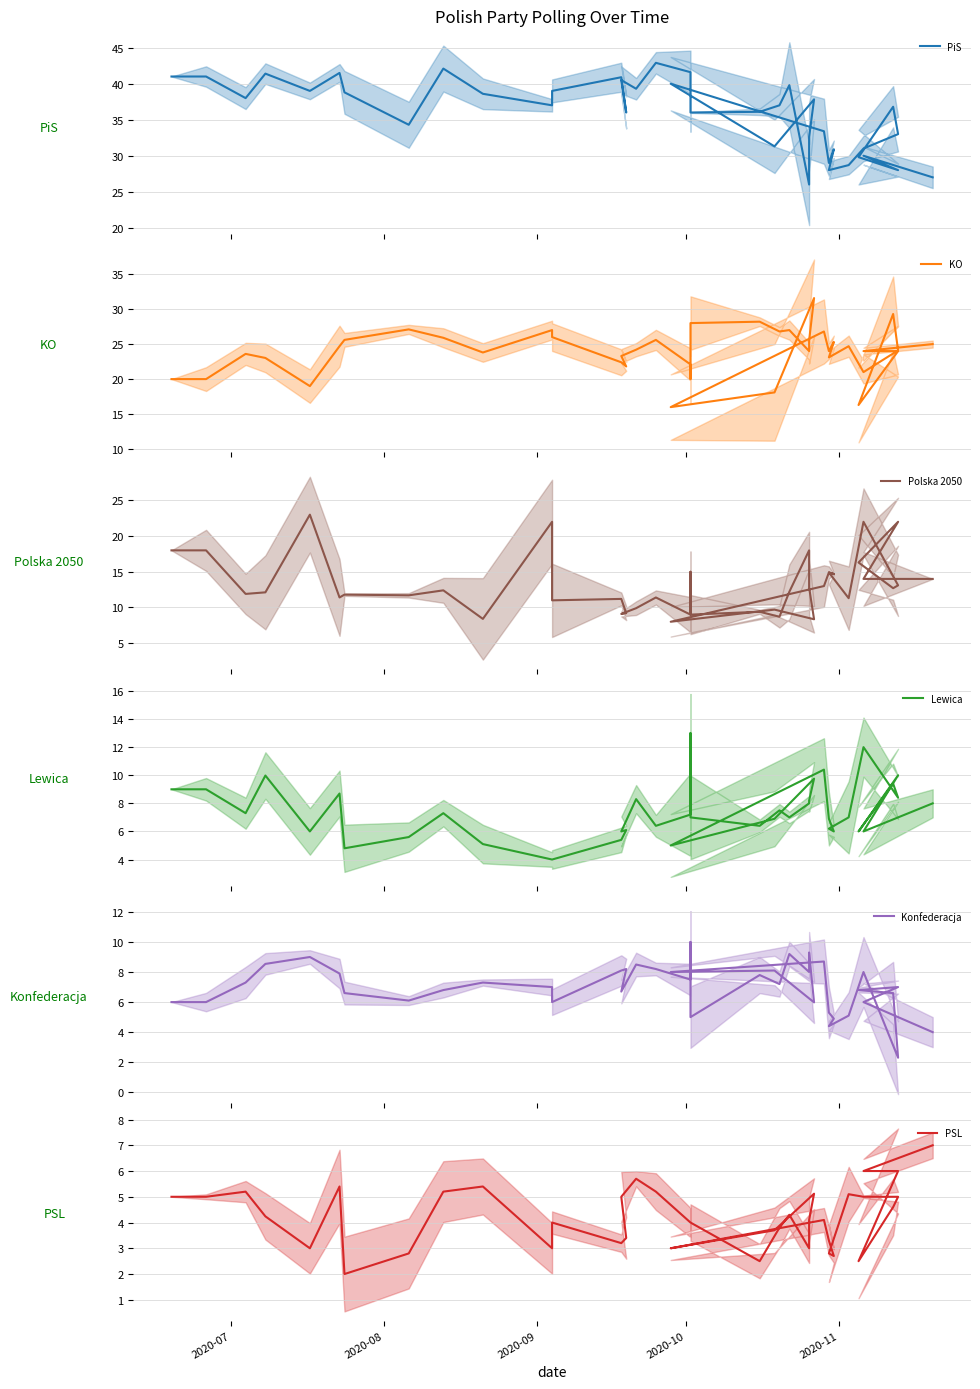

True or false: Konfederacja and KO intersect in this chart.

False